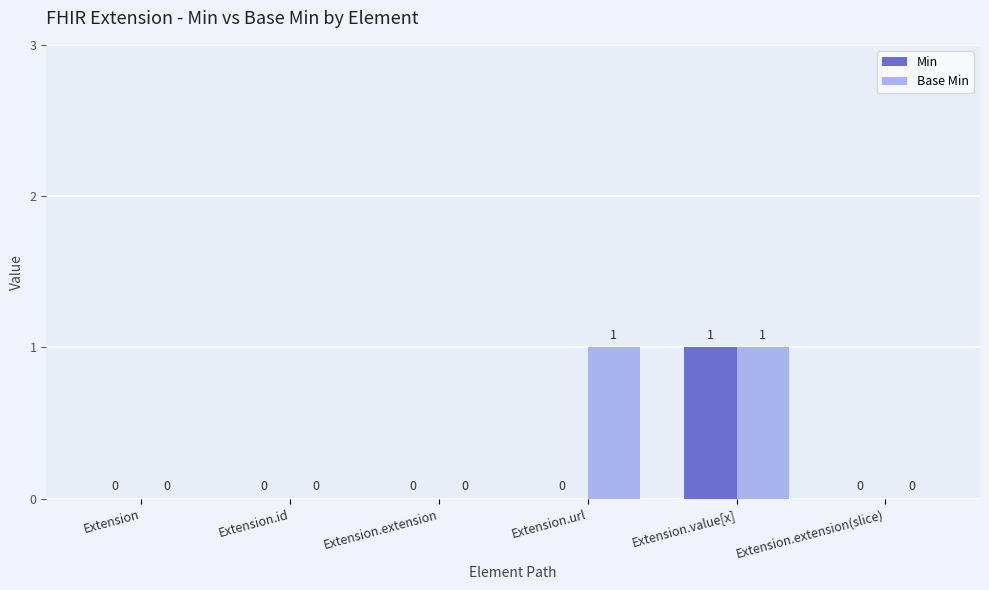

Which series has the largest total across all categories?

Base Min